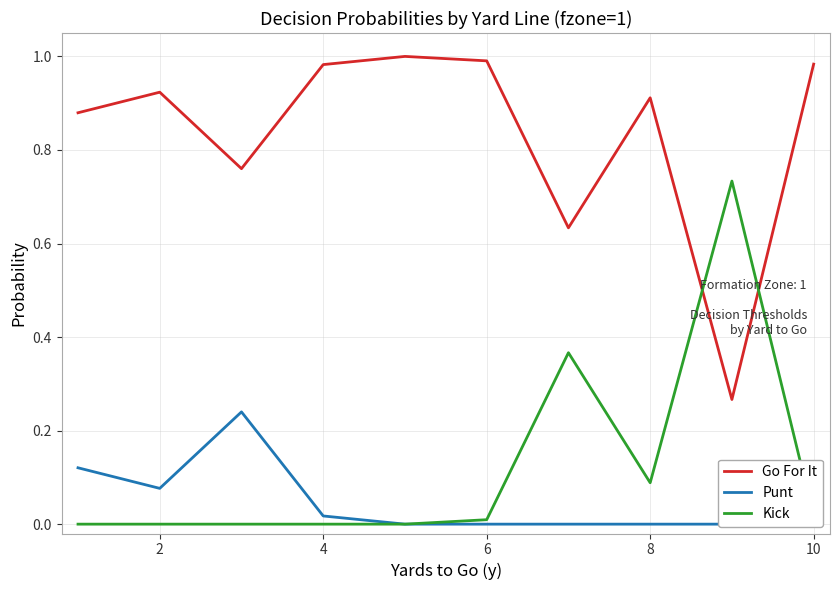

True or false: Kick has a value of 0.5 at 2.

False